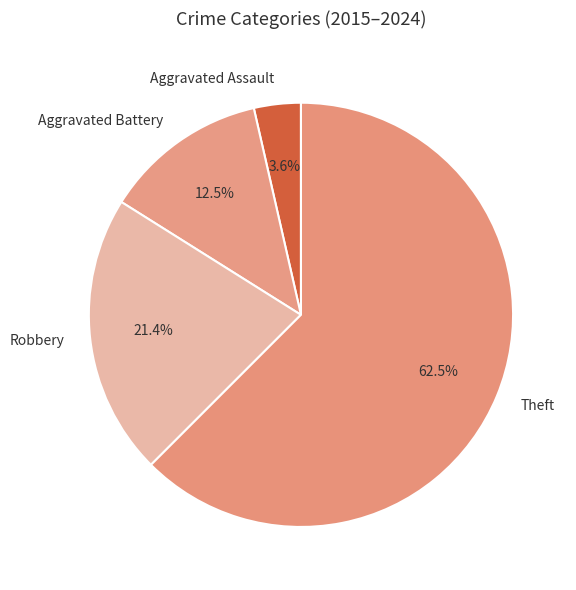

Does any single category account for the majority?

Yes